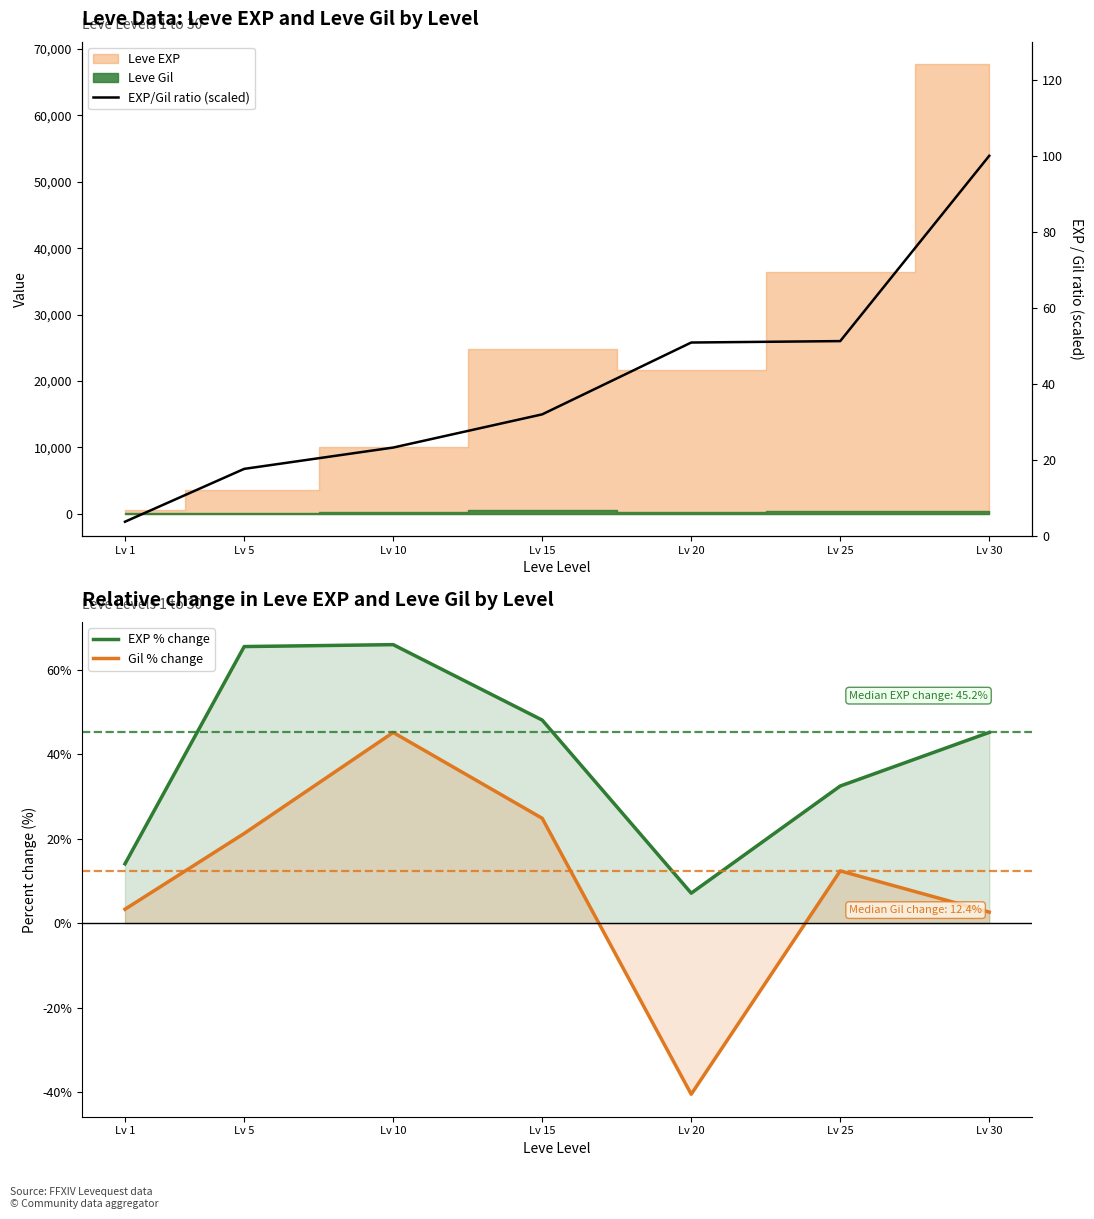

What is the difference between the EXP/Gil ratio (scaled) values at Lv 10 and Lv 15?

8.7